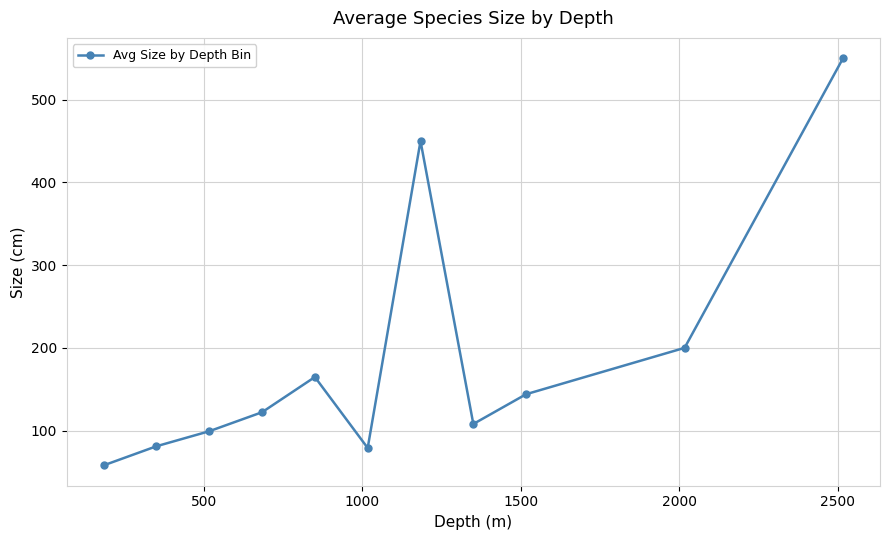

What is the value of the 5th point from the left?

164.8